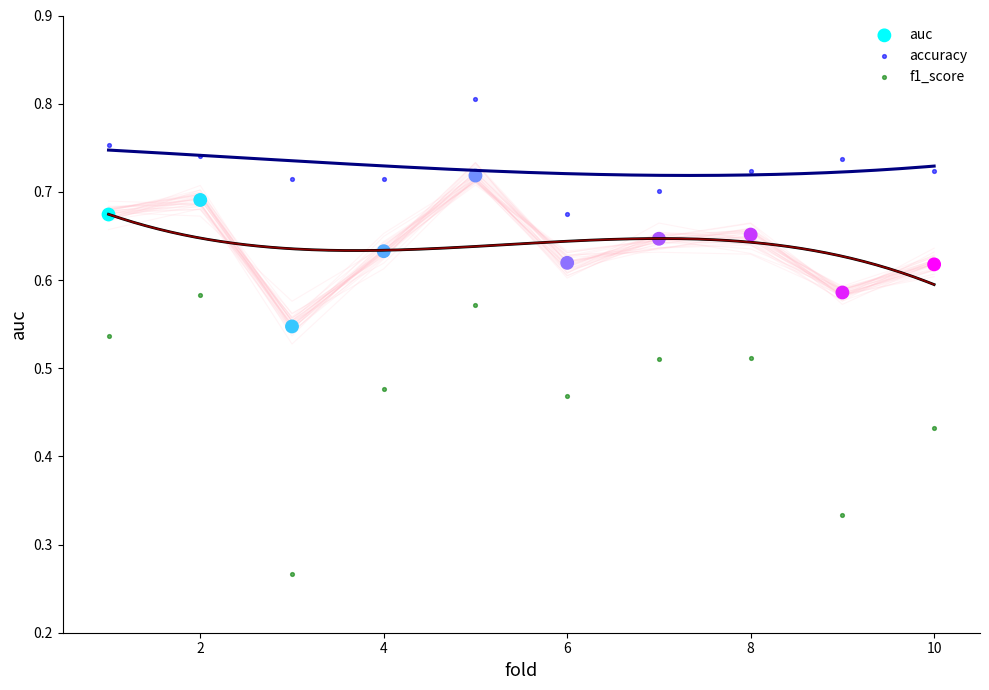

Which series reaches the minimum Y coordinate?

f1_score